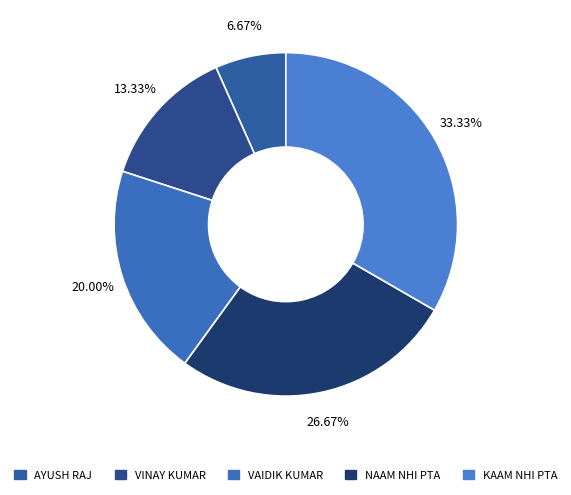

Is there any slice that represents more than half of the pie?

No